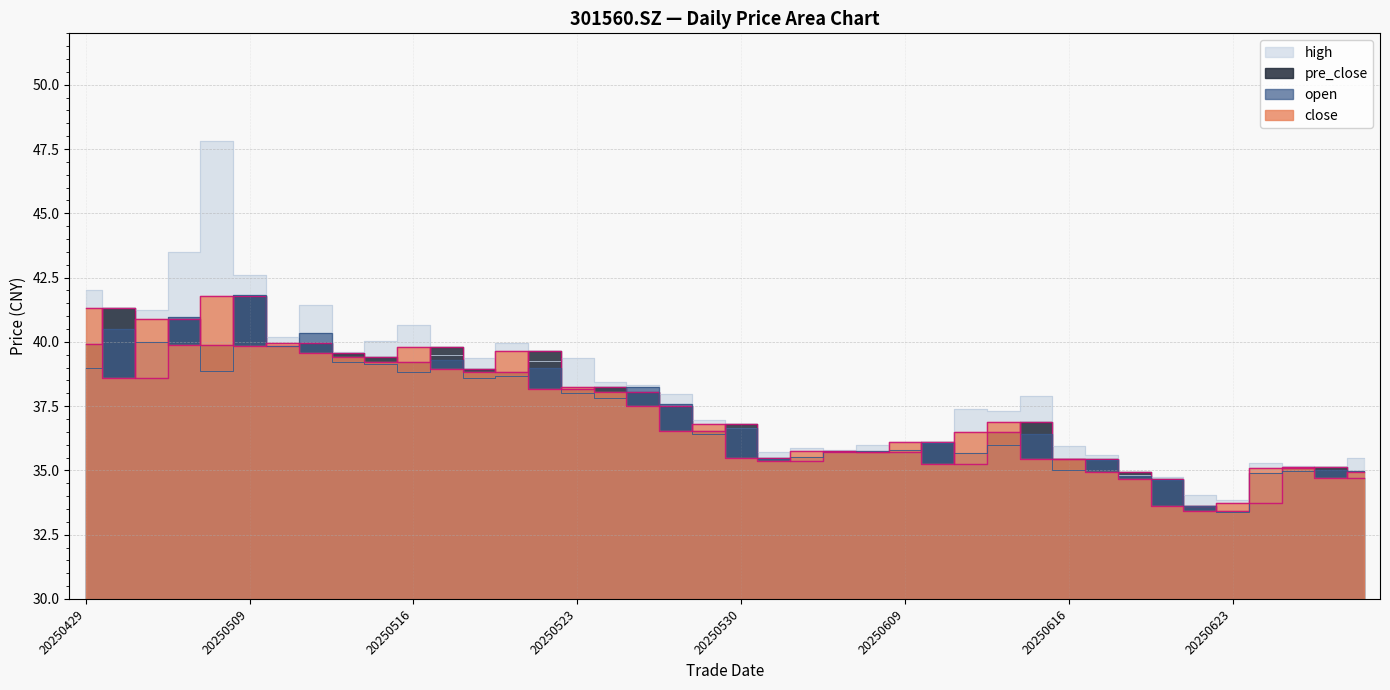

Which series has the largest range (max minus min)?

high